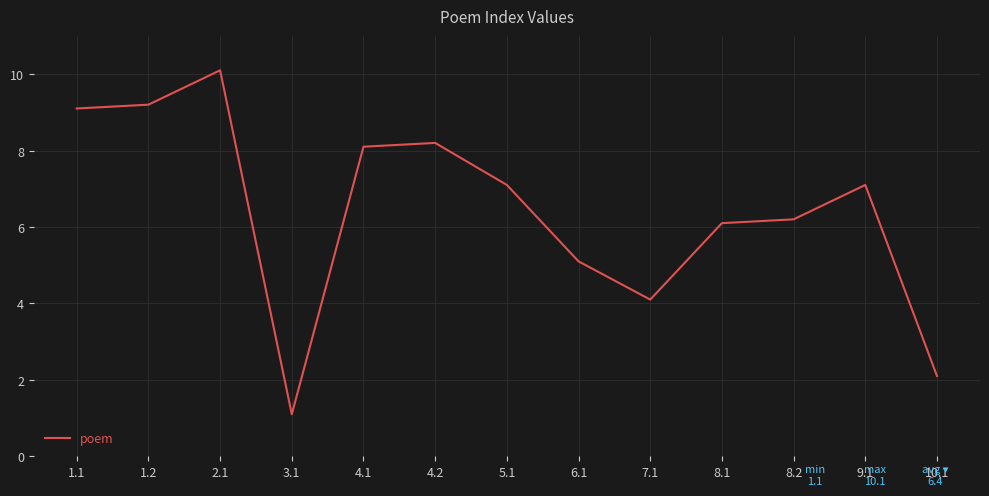

What is the maximum value shown in the chart?

10.1